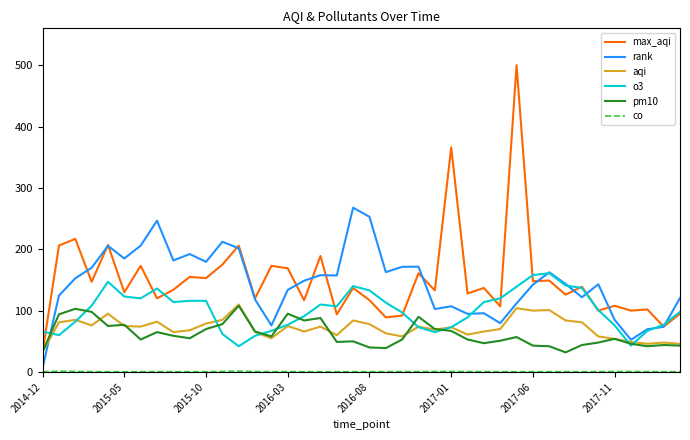

Which series has the widest spread of values?

max_aqi